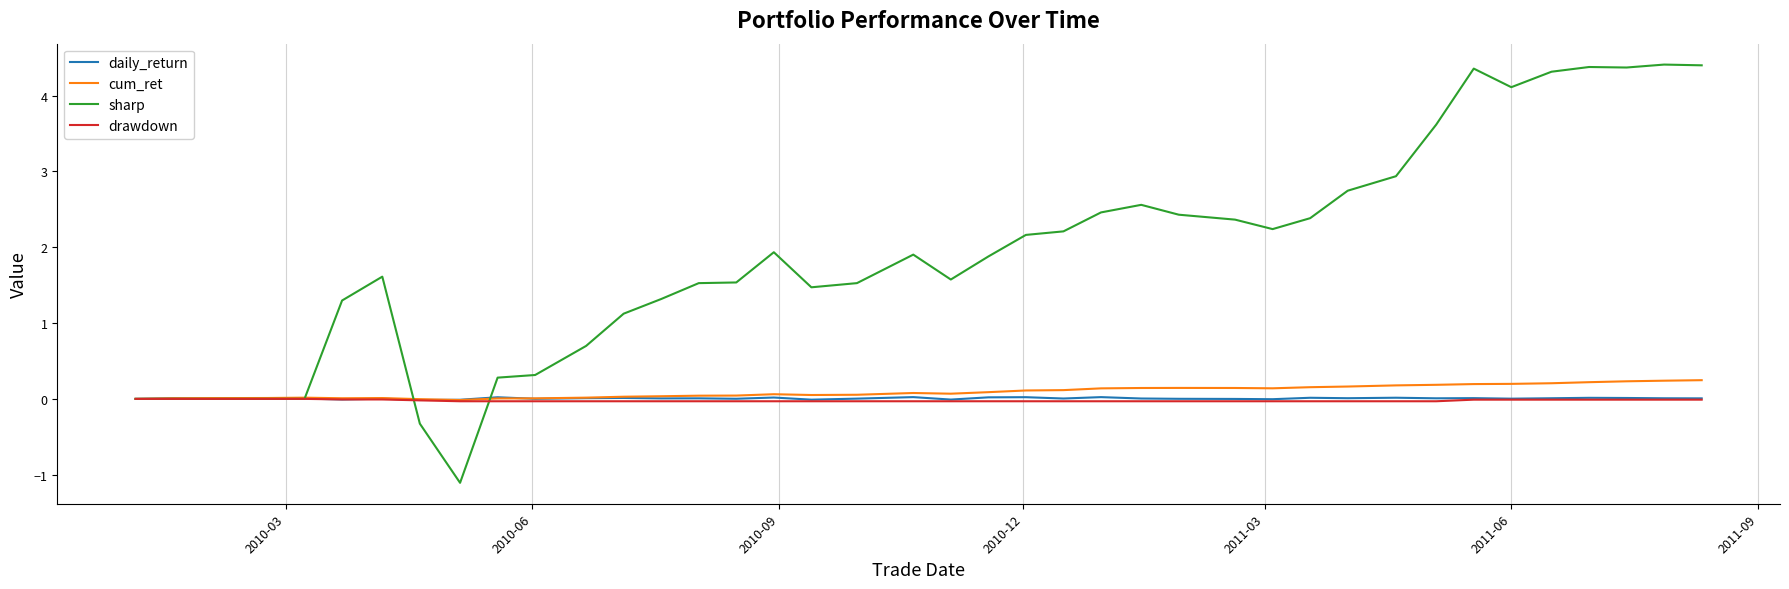

Which series has the largest range (max minus min)?

sharp